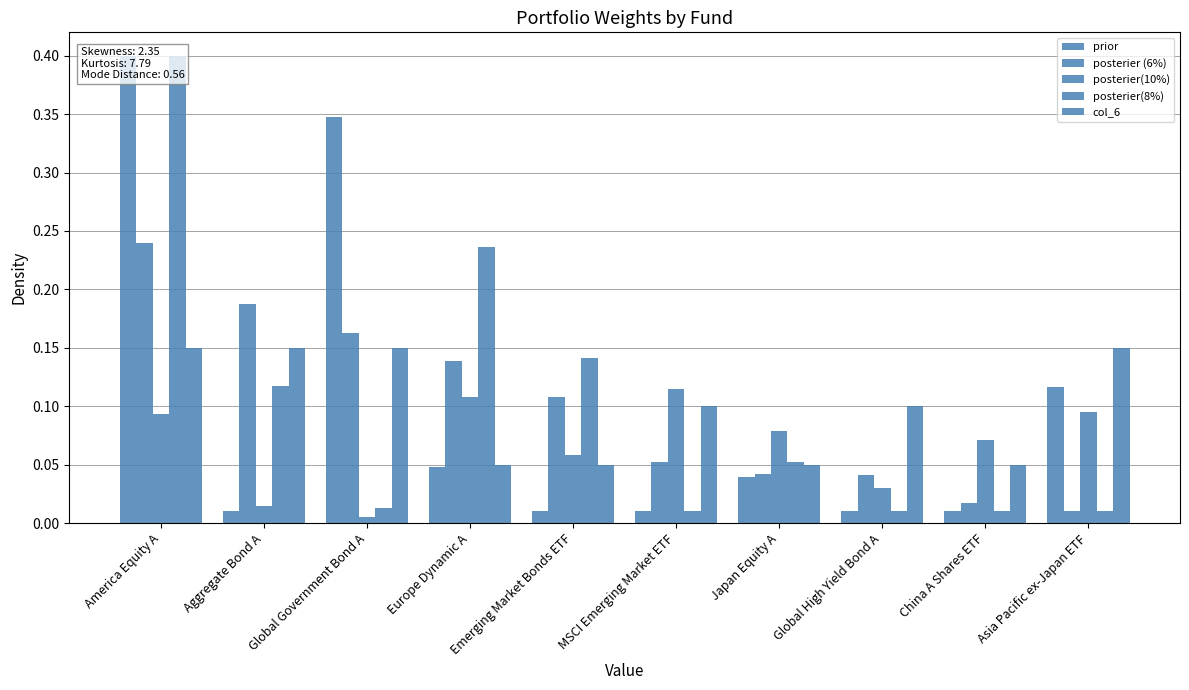

What is the spread (max minus min) of values at Aggregate Bond A?

0.2